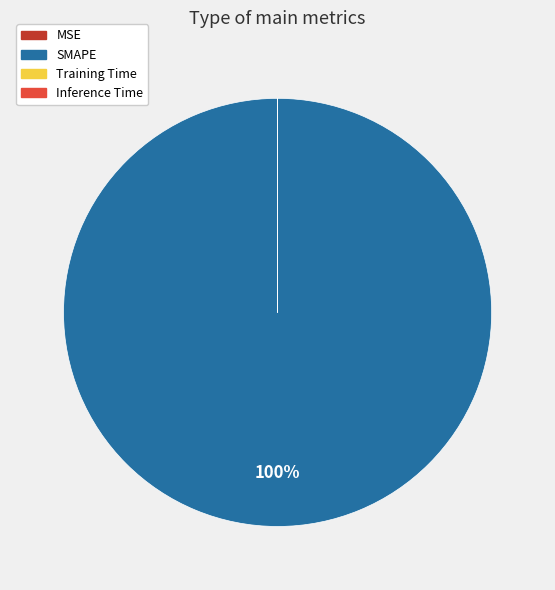

Is it true that SMAPE is 100% of the pie?

True